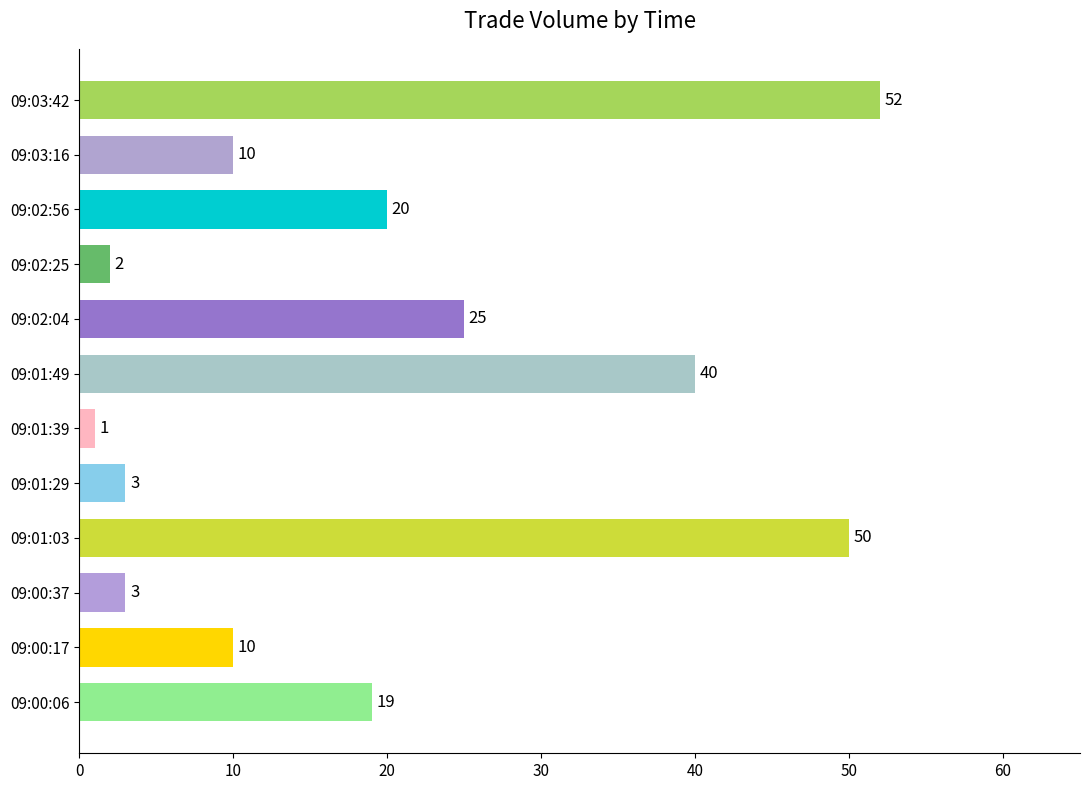

What is the approximate value at 09:01:29, to the nearest 5?

5